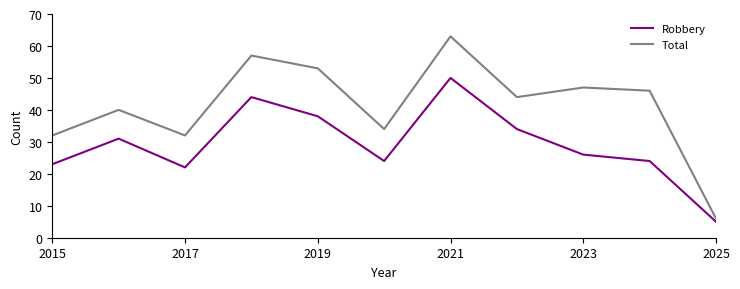

Rank the series by their average value, from lowest to highest.

Robbery, Total